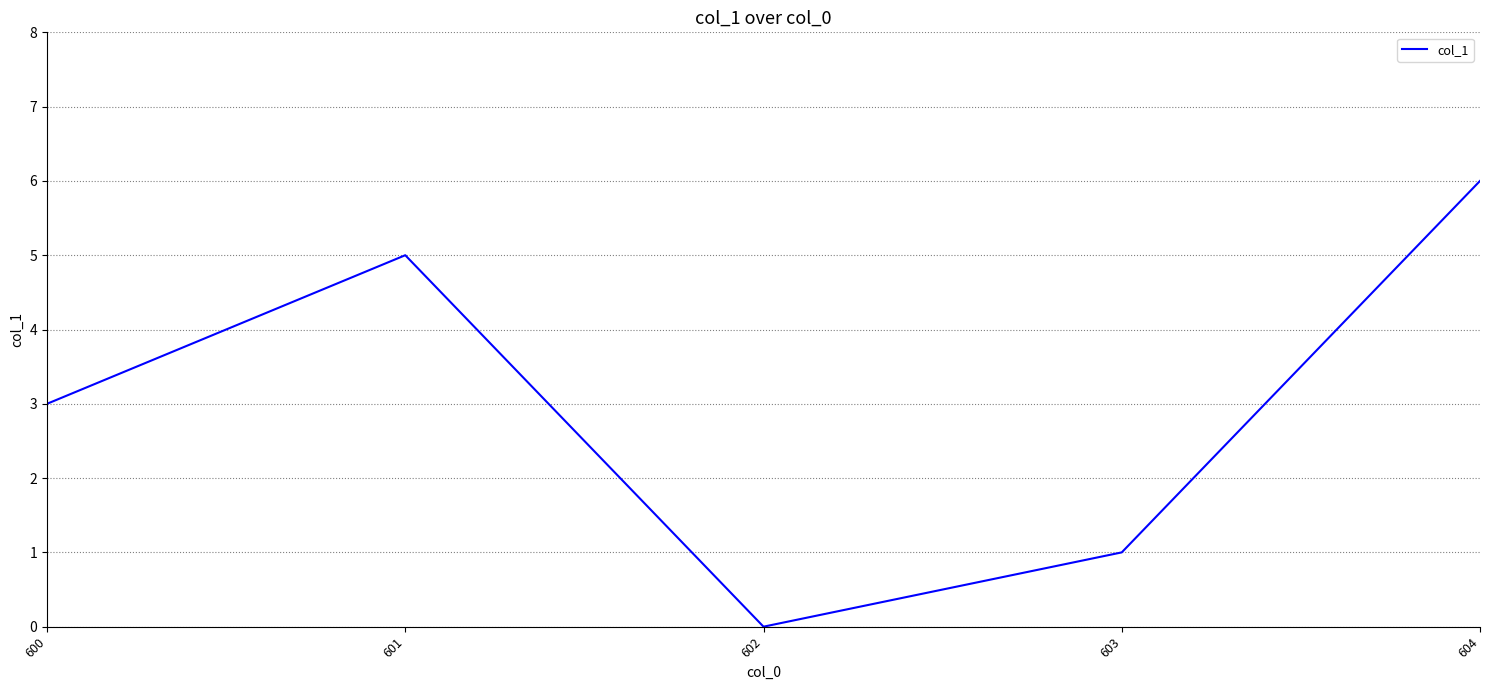

What is the difference between the maximum and second lowest values?

5